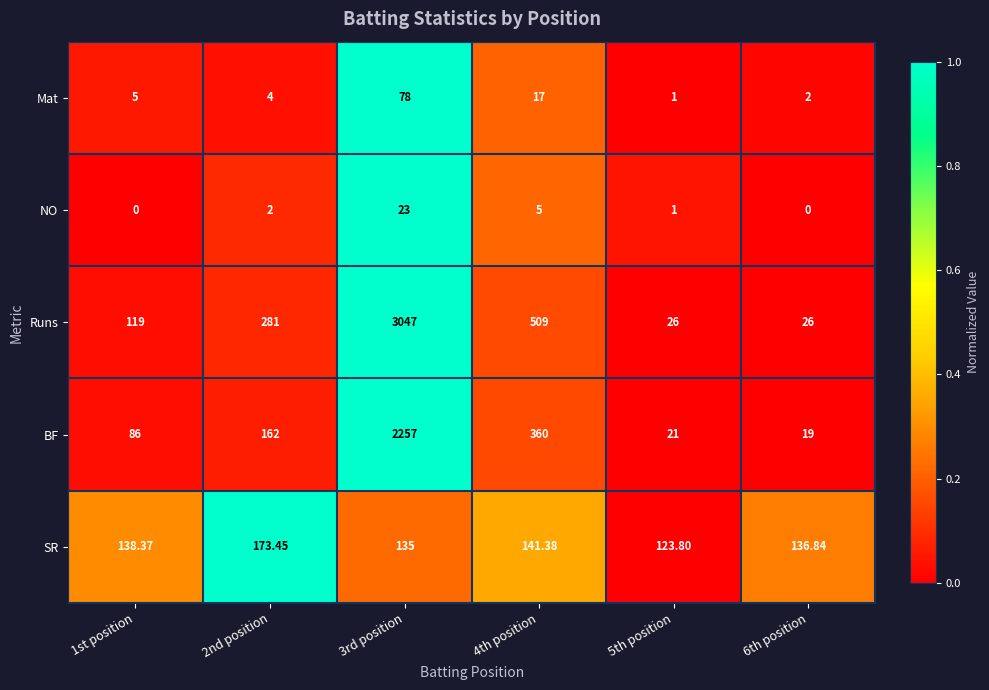

List the series in order of their peak value, highest first.

Runs, BF, SR, Mat, NO